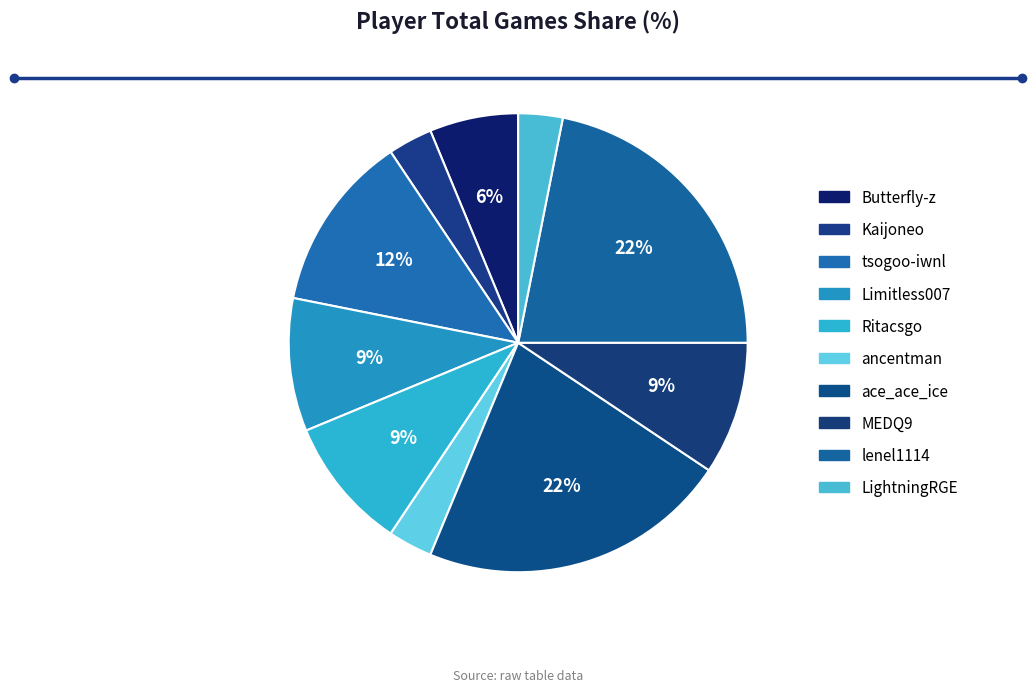

Approximately how many times larger is the value at ace_ace_ice compared to tsogoo-iwnl?

1.8